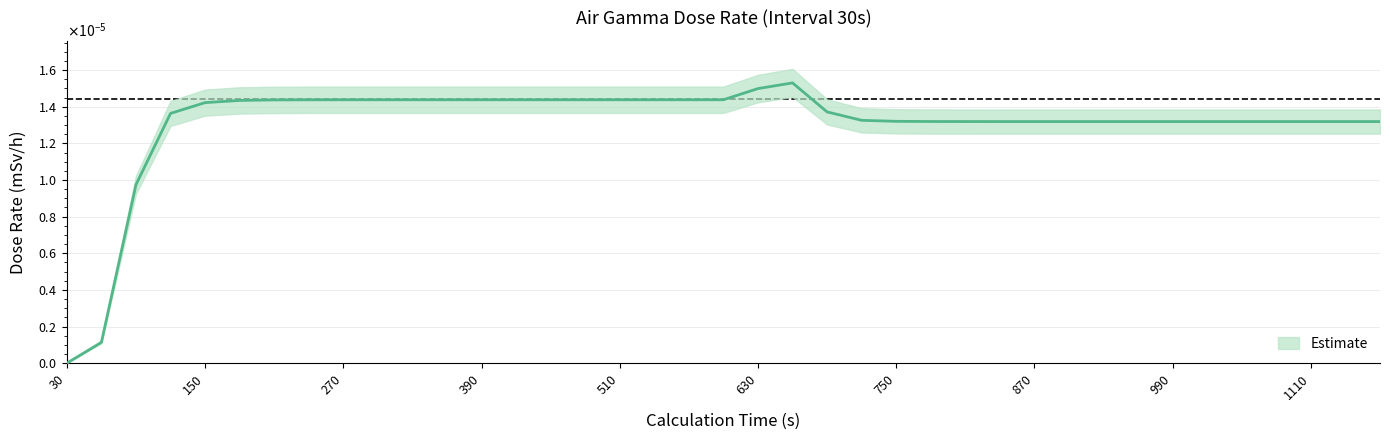

At which label is the value closest to 0?

30